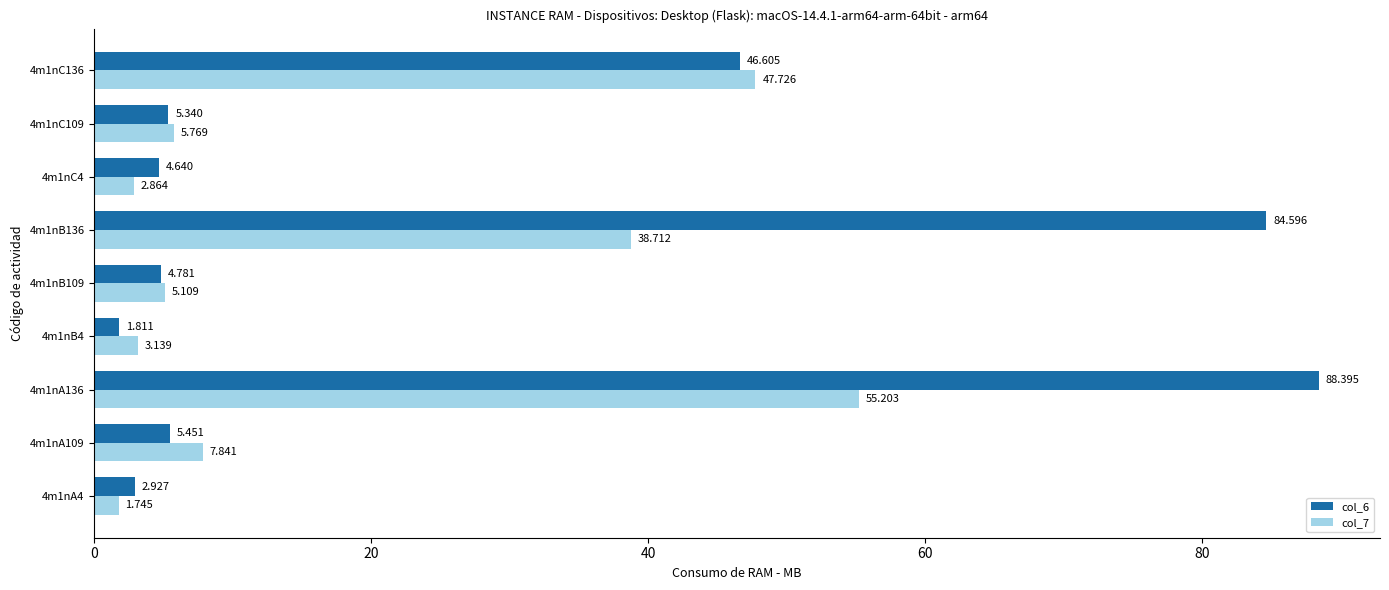

How many values in the col_6 series exceed 5?

5